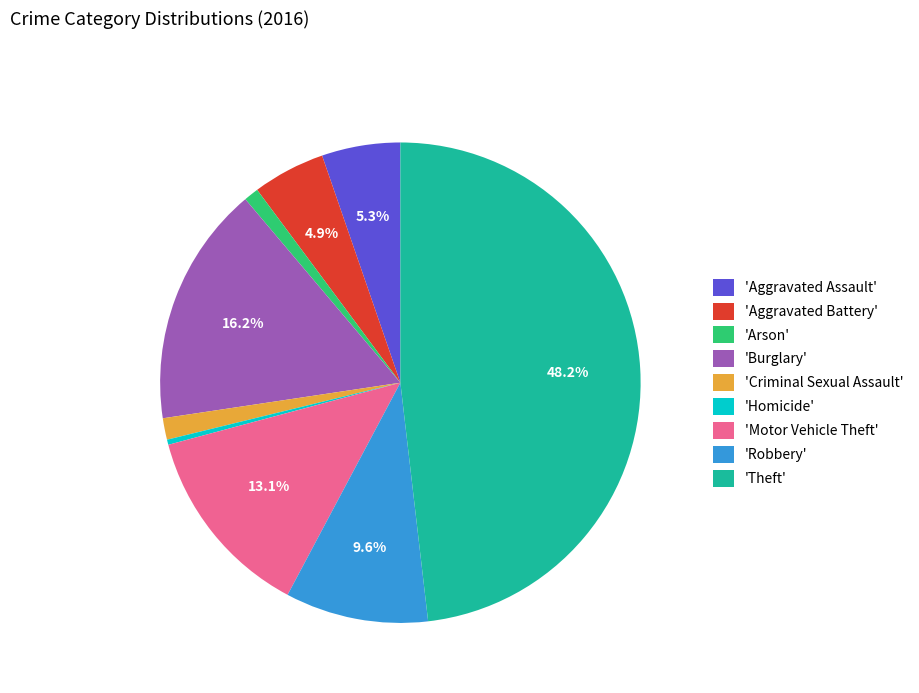

Does 'Homicide' account for over 50% of the chart?

No